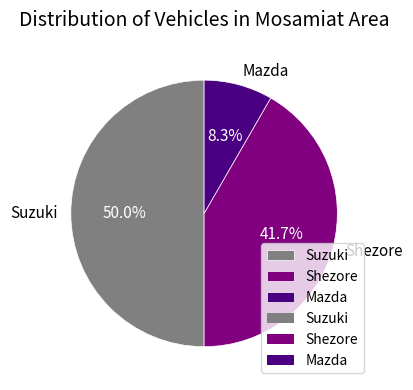

To the nearest percent, what is the average slice percentage?

33%